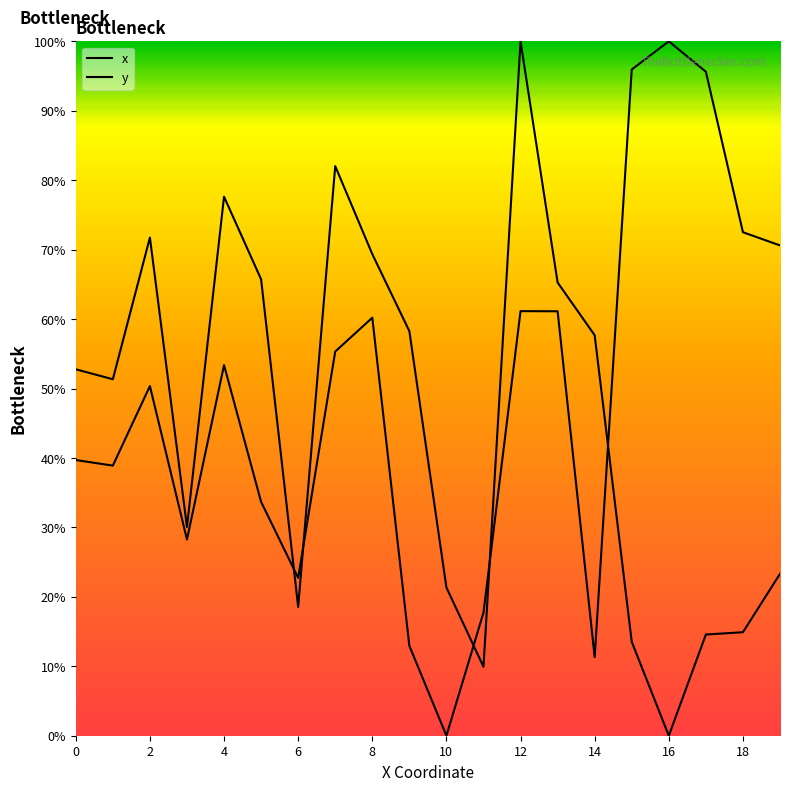

Rank the series at 10 from lowest to highest value.

x, y